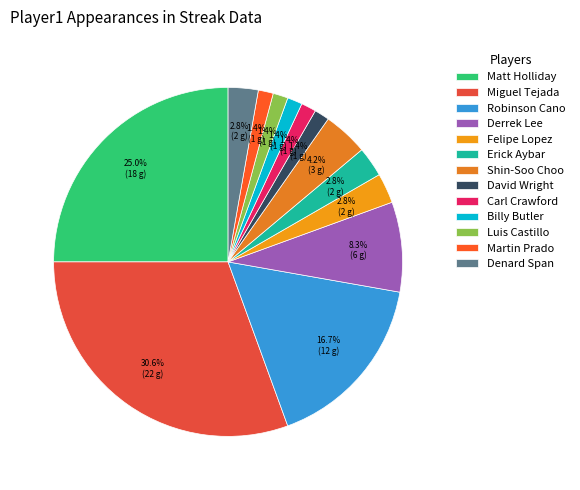

What percentage is the Derrek Lee slice, to the nearest percent?

8%